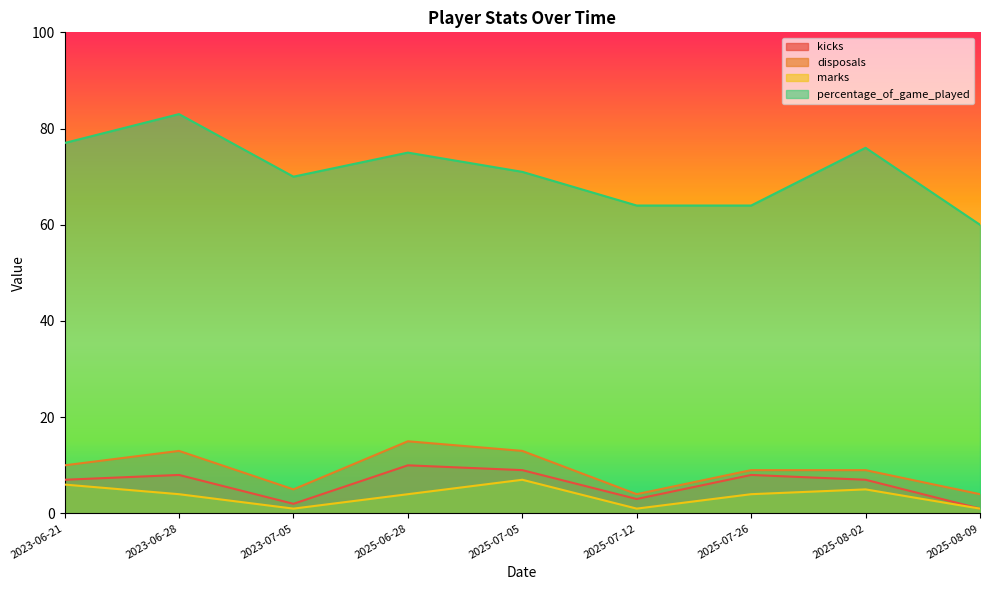

The percentage_of_game_played series shows 71 at 2025-07-05. True or false?

True